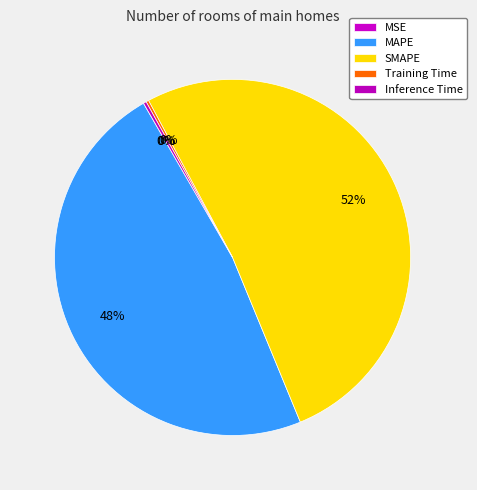

To the nearest percent, what is the difference between the largest and smallest slice percentages?

52%